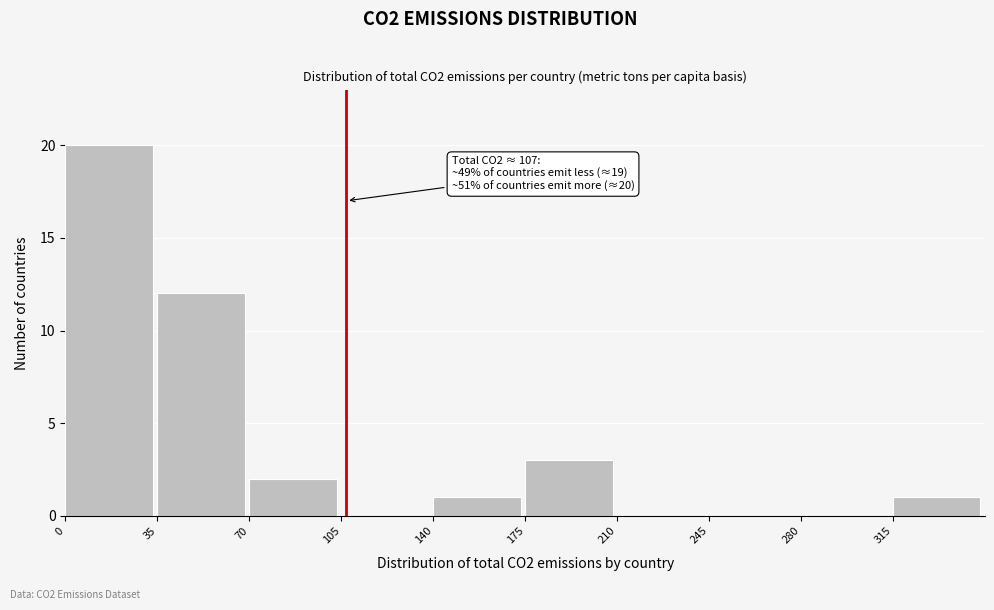

Which range on the x-axis has the tallest bar?

0 to 35